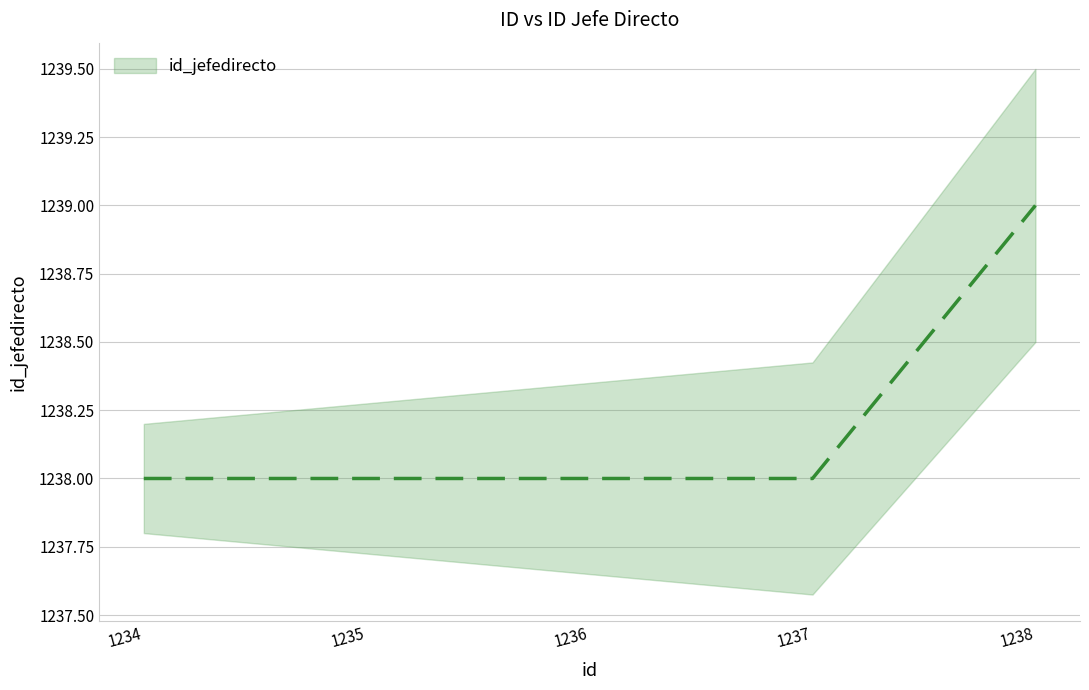

Rank the categories by value from lowest to highest.

1234, 1235, 1236, 1237, 1238